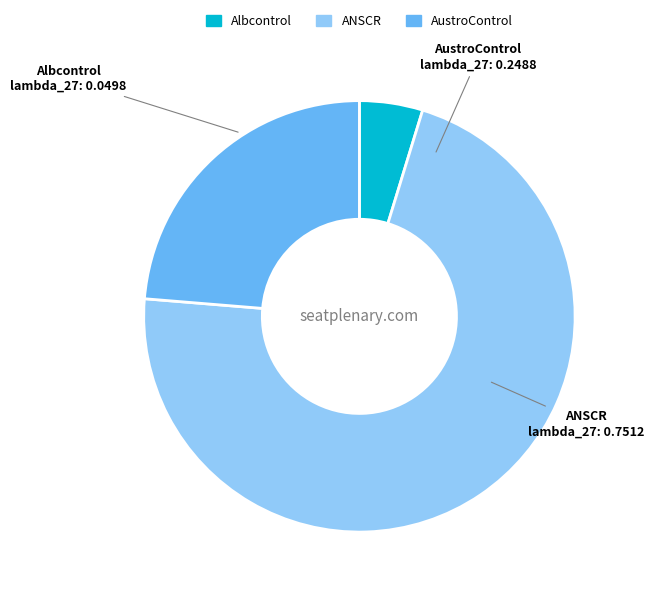

How many slices are in this pie chart?

3